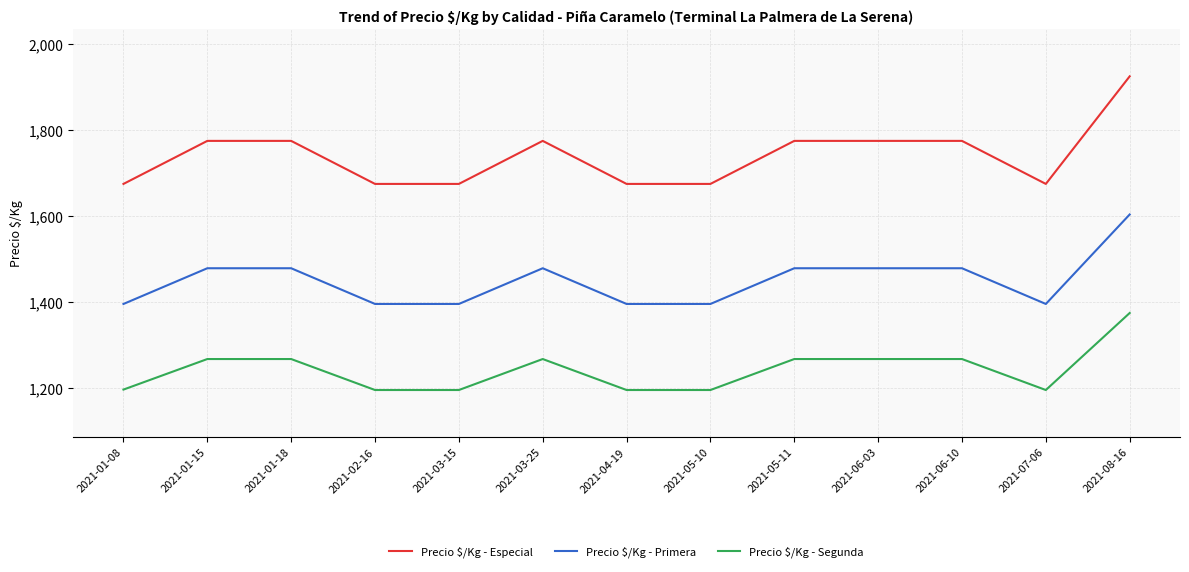

Is this an area chart (filled region under the line)?

No